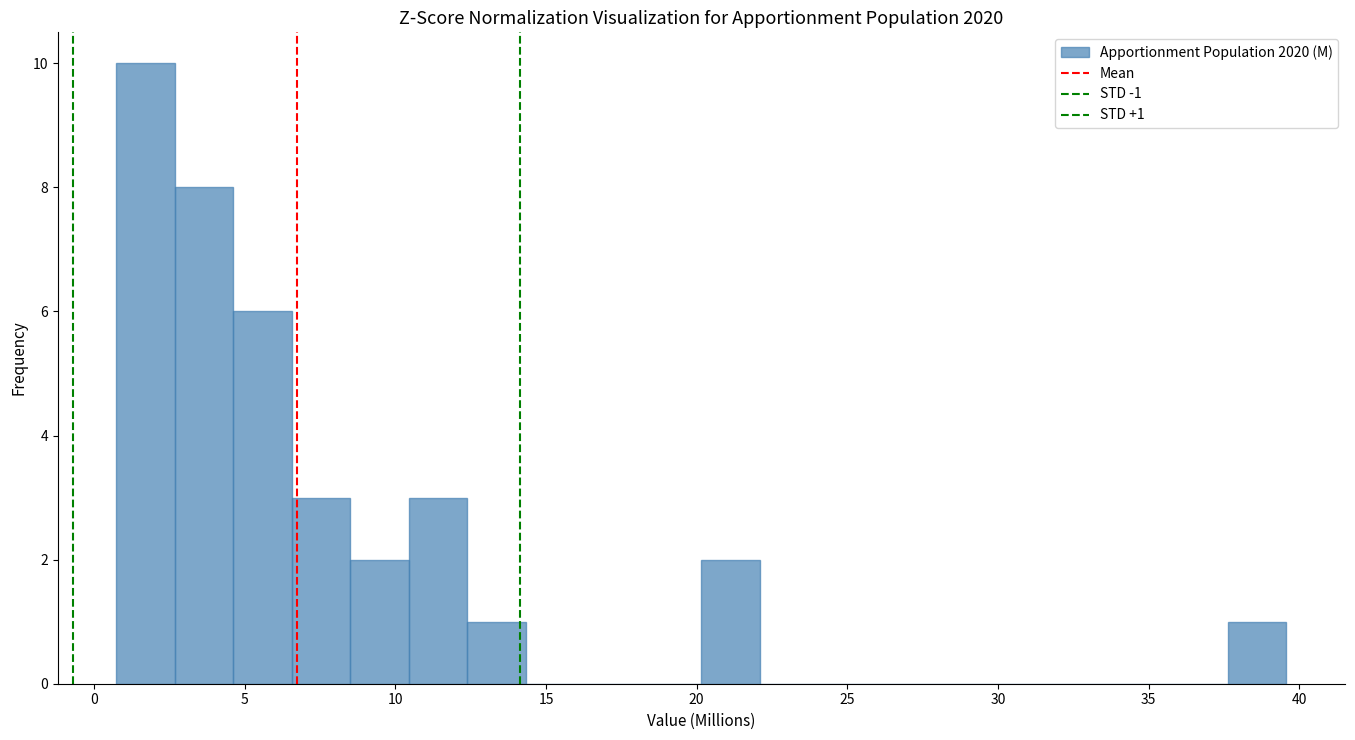

Read against the x-axis, roughly where is the centre of the tallest bar?

1.5